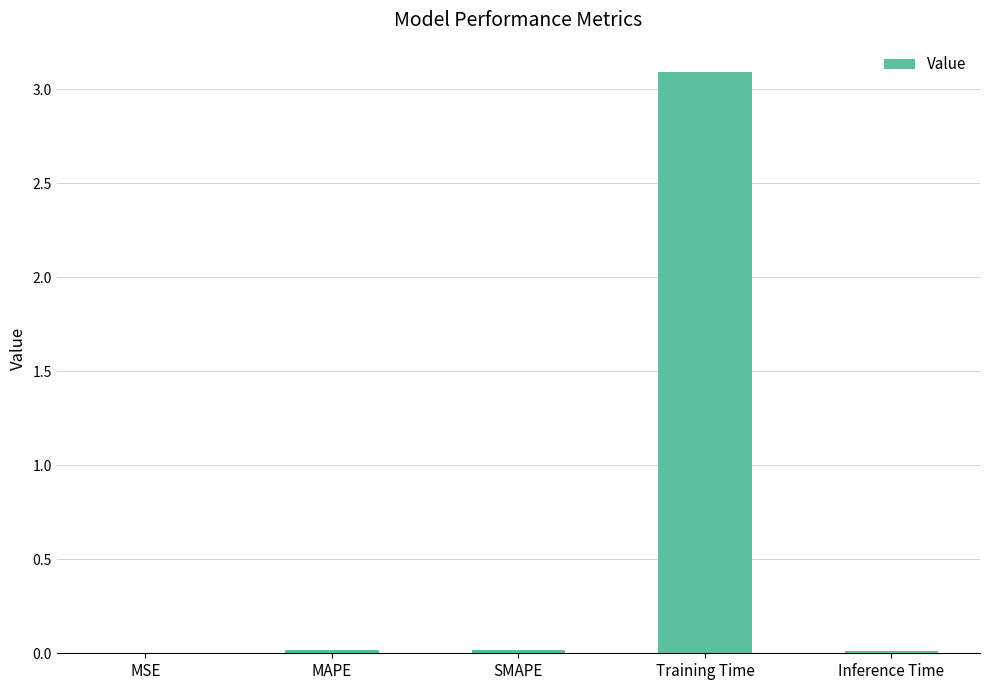

What is the sum of all values?

3.1